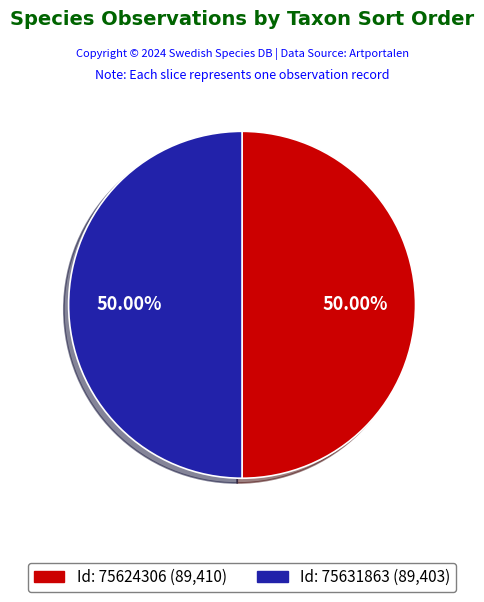

Does any single category account for the majority?

Yes